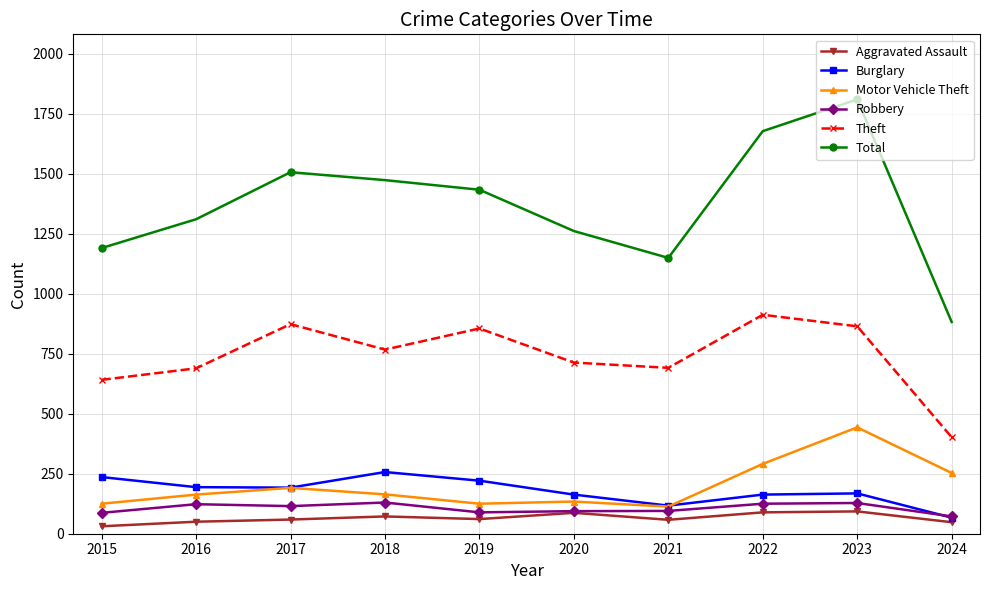

Rank the series by their maximum value, from highest to lowest.

Total, Theft, Motor Vehicle Theft, Burglary, Robbery, Aggravated Assault